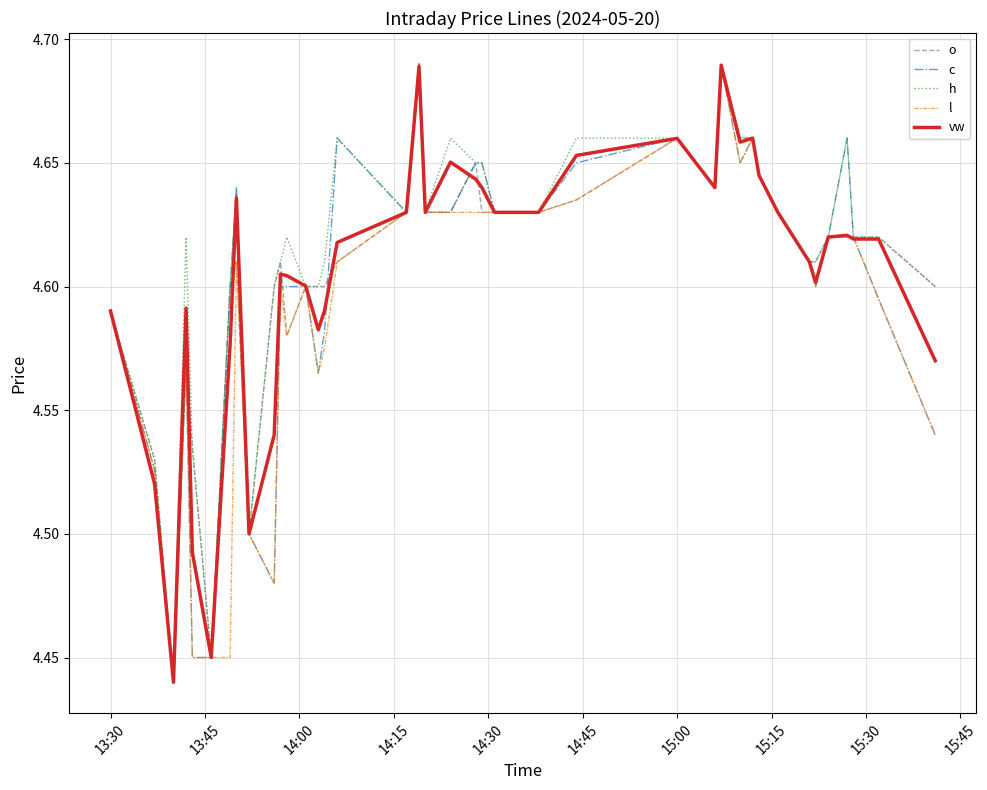

What are all the series names shown in the legend?

o, c, h, l, vw